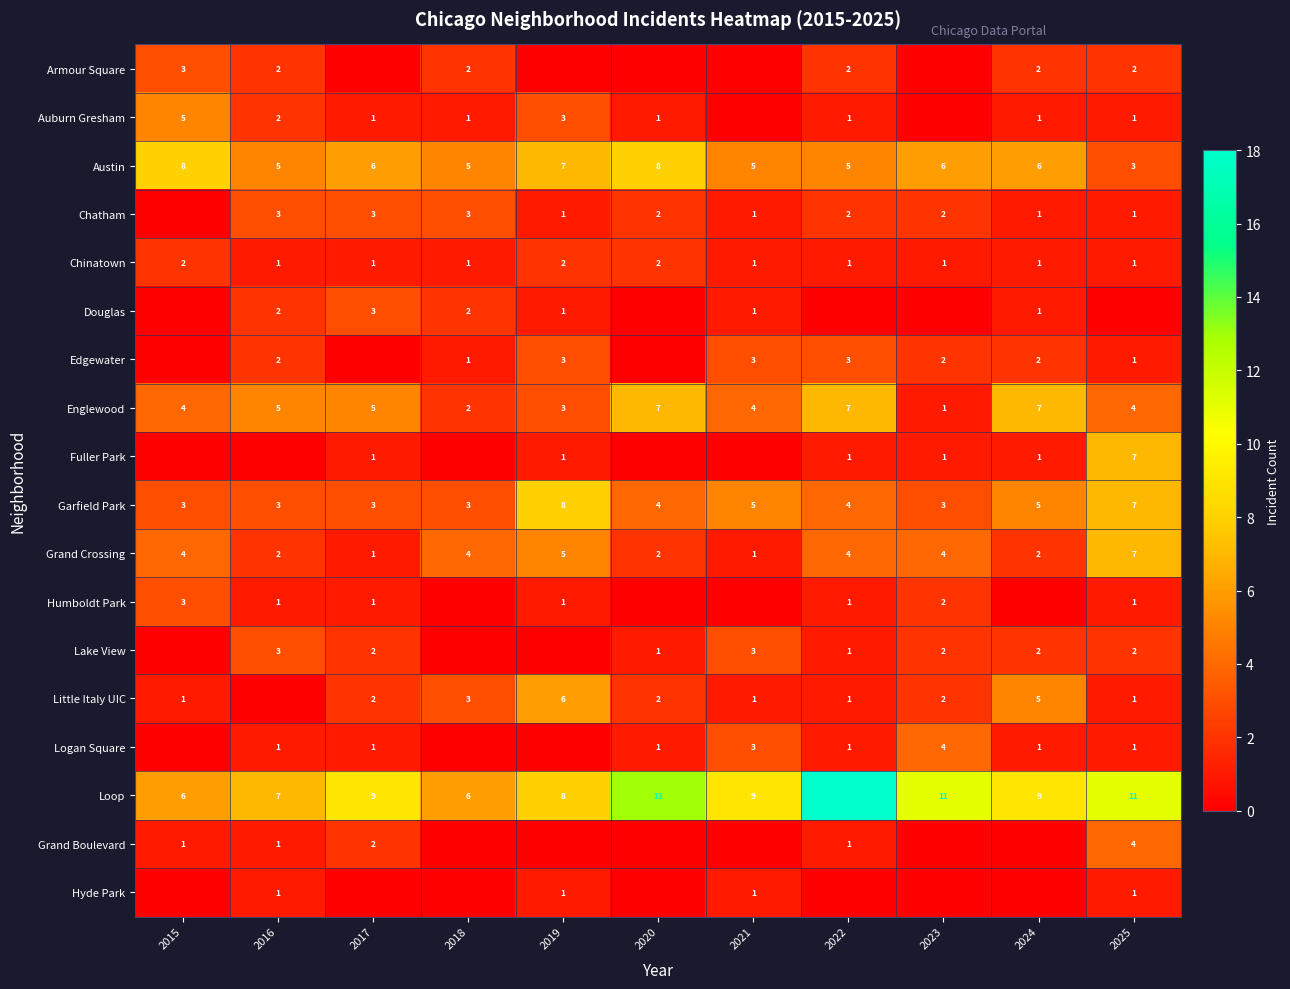

Is the value of Little Italy UIC at 2022 greater than the value of Edgewater at 2019?

No